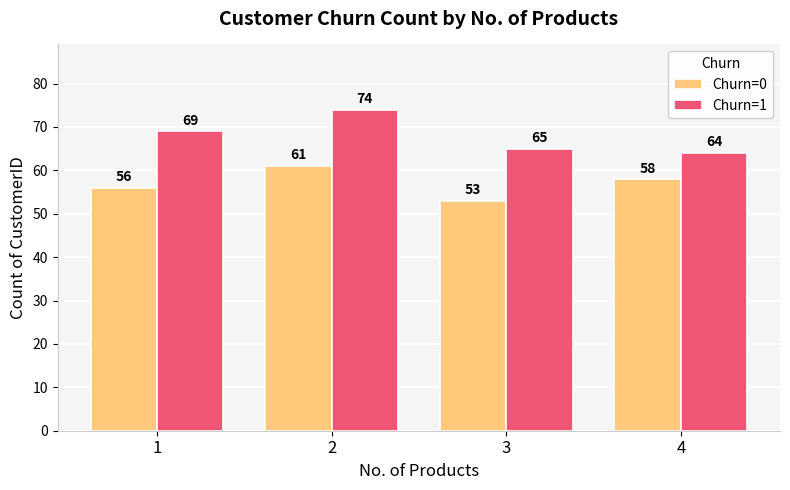

What is the value of the Churn=0 bar at the 4th from the left?

58